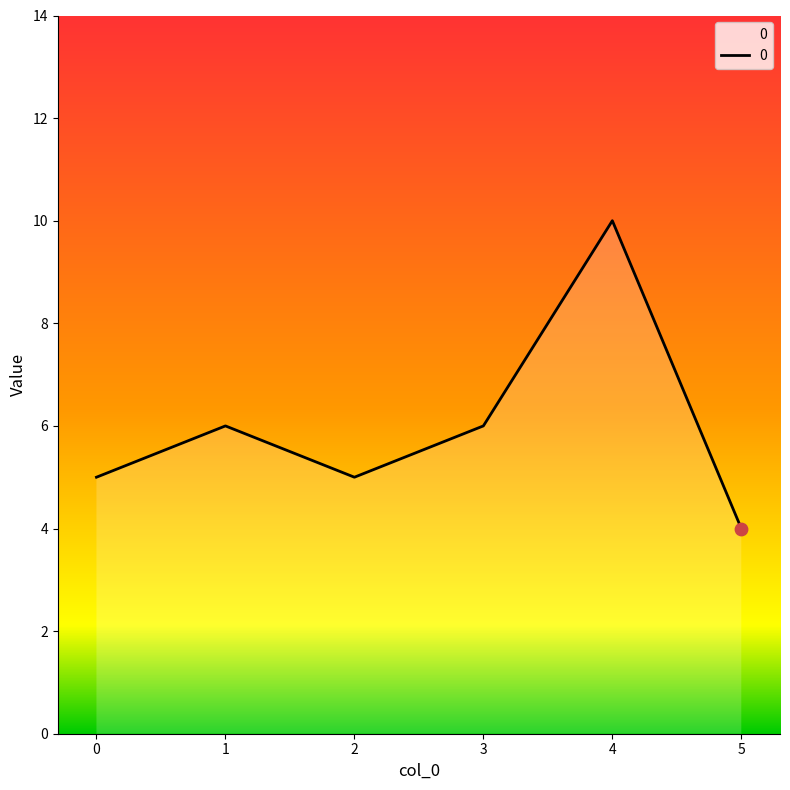

Which has a higher value, 4 or 1?

4